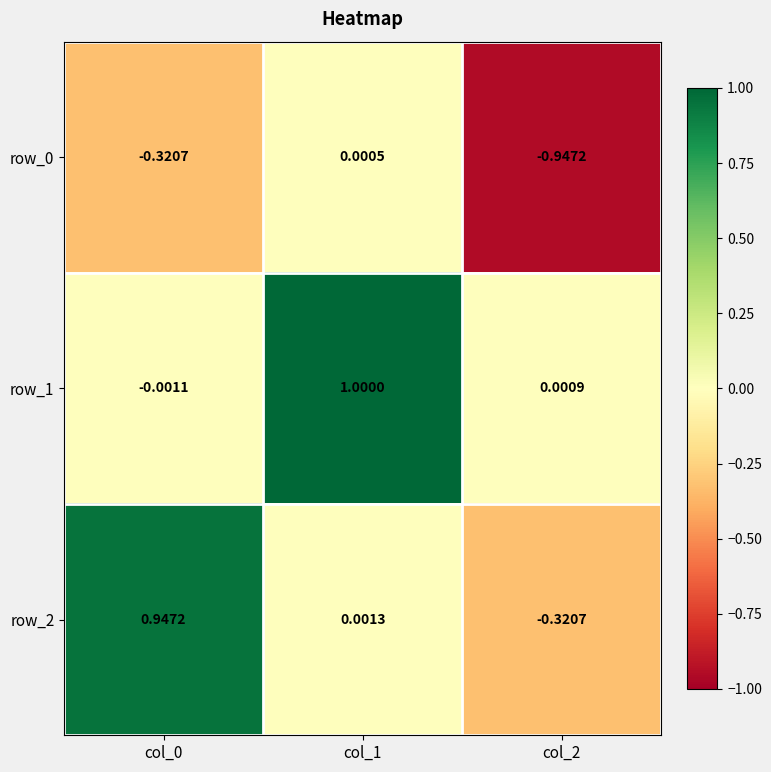

Is the value of row_1 at col_1 greater than the value of row_2 at col_0?

Yes